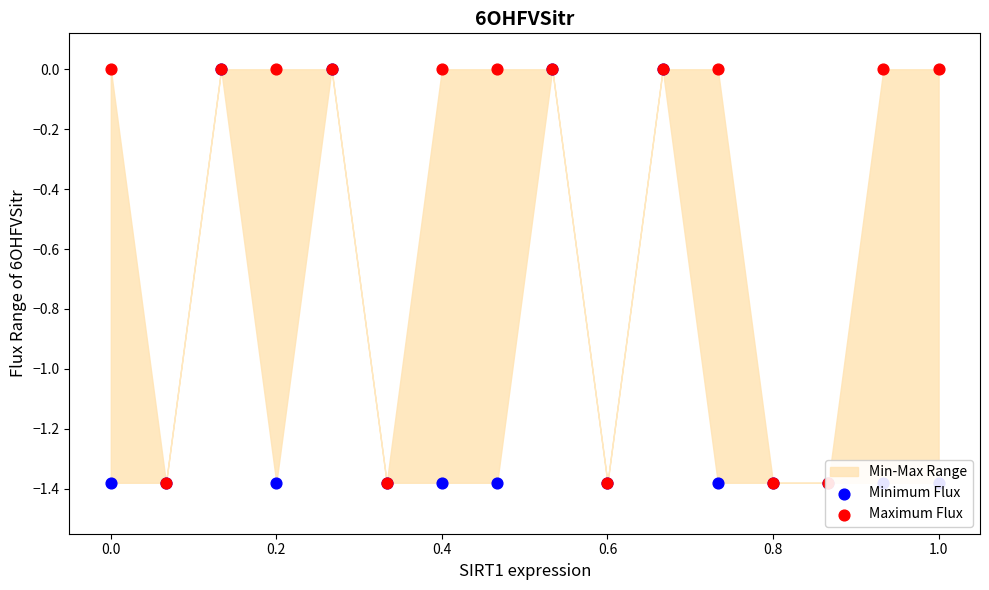

Which series reaches the minimum Y coordinate?

Minimum Flux